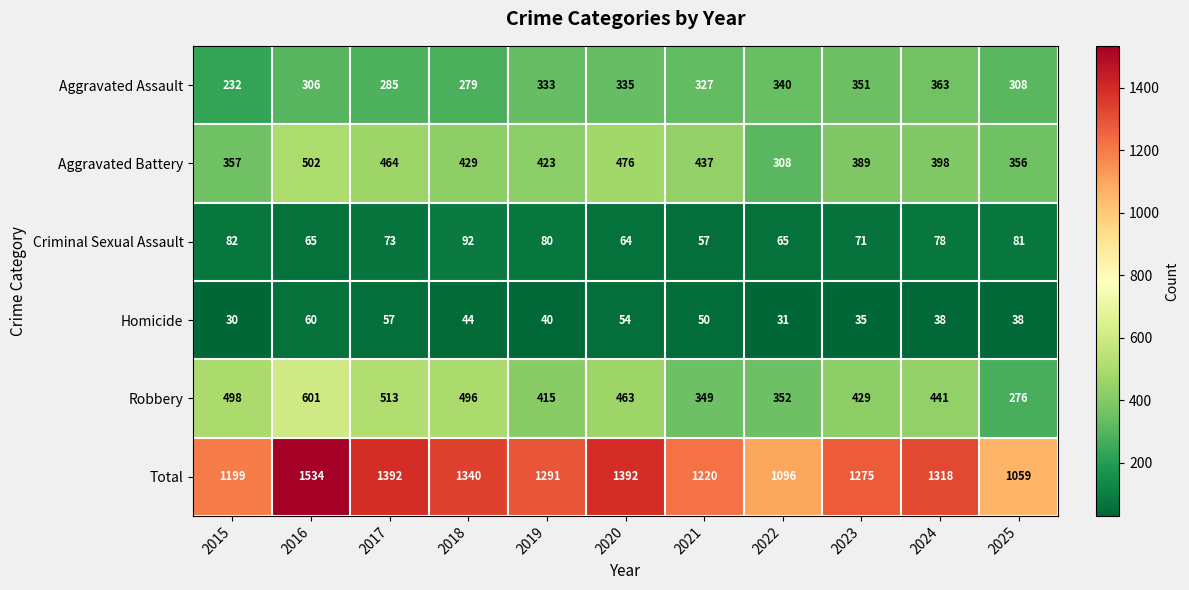

What is the sum of all Aggravated Assault values?

3459